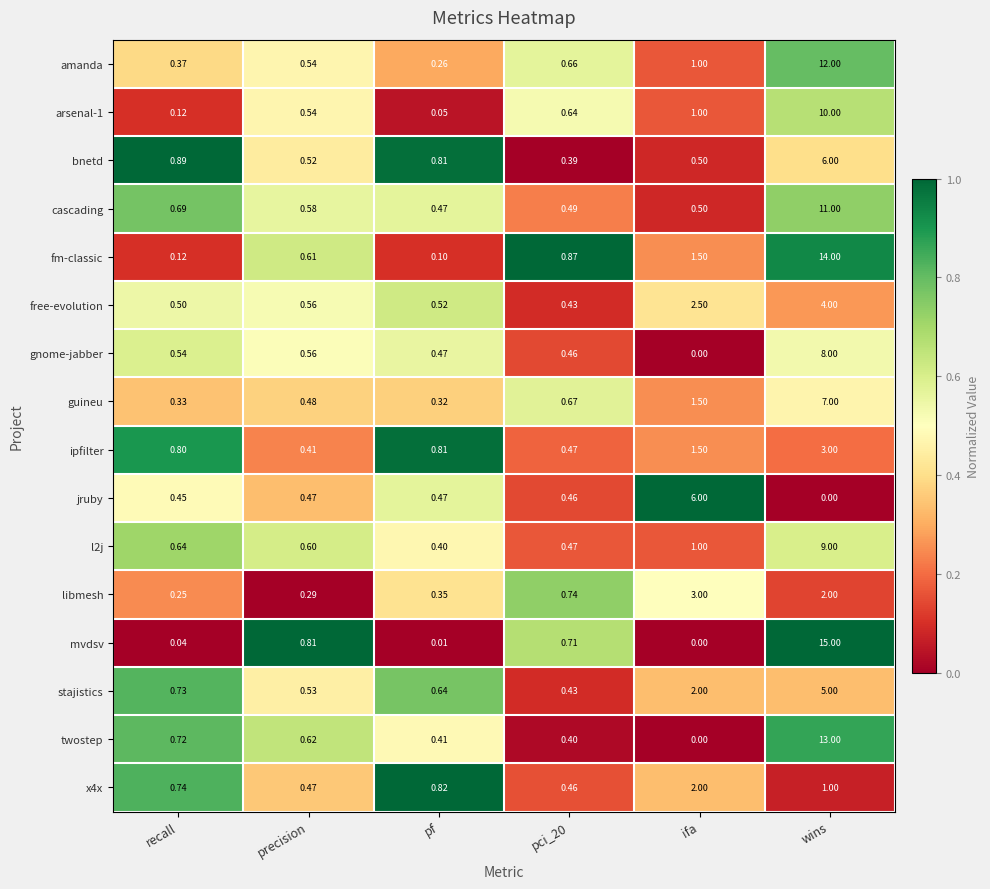

Is the value of free-evolution at ifa greater than the value of cascading at wins?

No